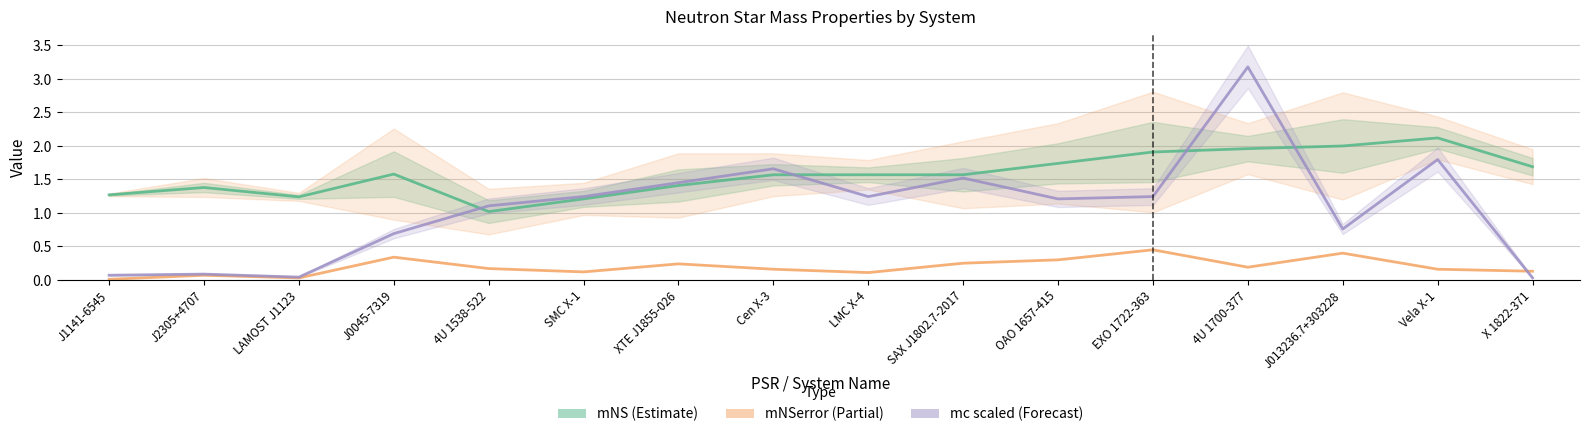

List the labels in order of mNS value, smallest first.

4U 1538-522, SMC X-1, LAMOST J1123, J1141-6545, J2305+4707, XTE J1855-026, Cen X-3, LMC X-4, SAX J1802.7-2017, J0045-7319, X 1822-371, OAO 1657-415, EXO 1722-363, 4U 1700-377, J013236.7+303228, Vela X-1